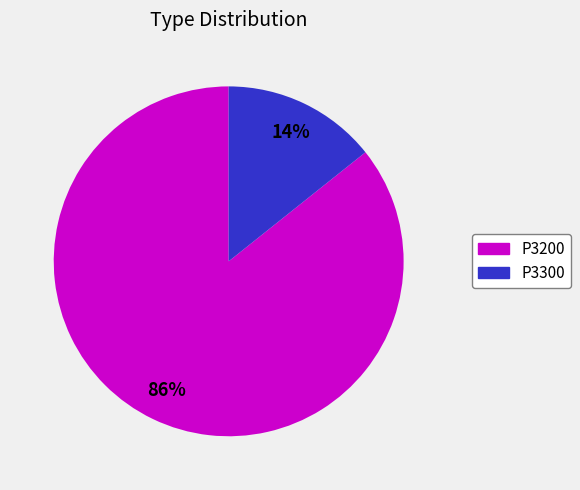

Count the number of slices in the pie.

2